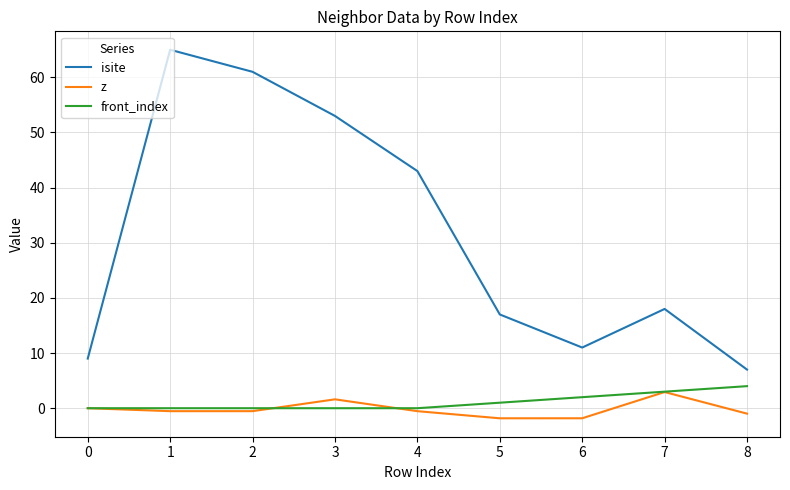

True or false: front_index and isite intersect in this chart.

False